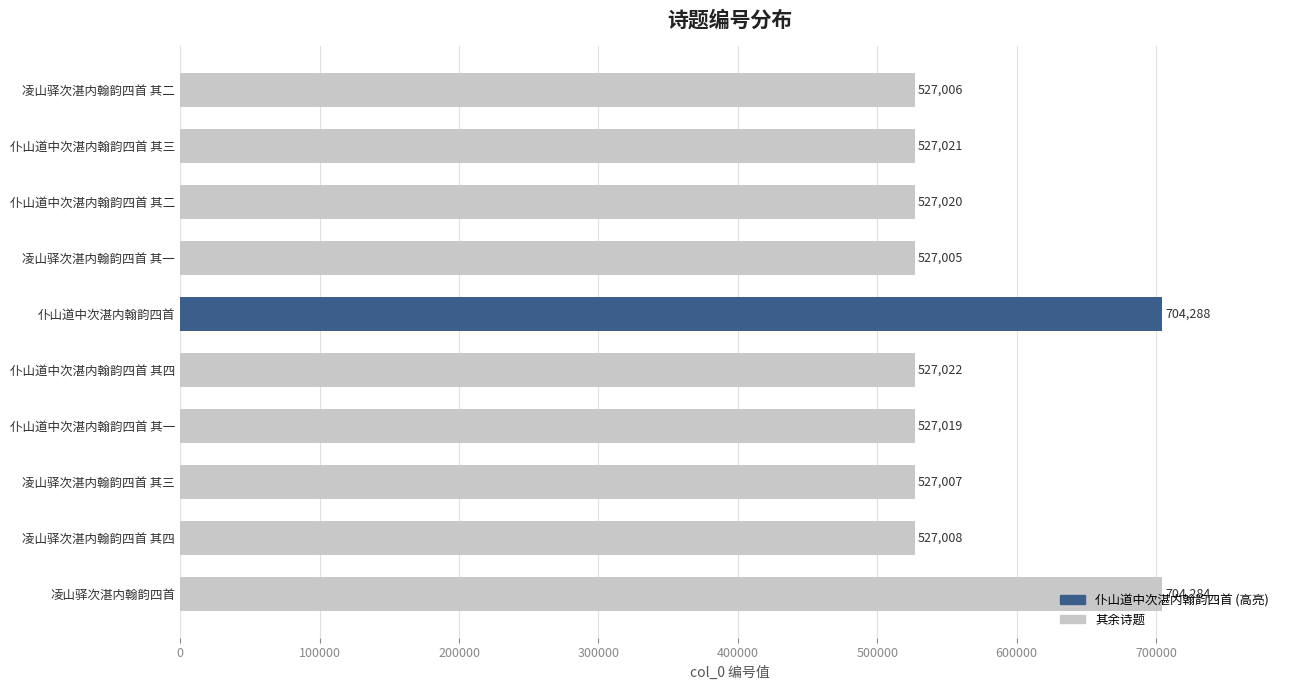

Where is the data nearest to the value 615646?

仆山道中次湛内翰韵四首 其四